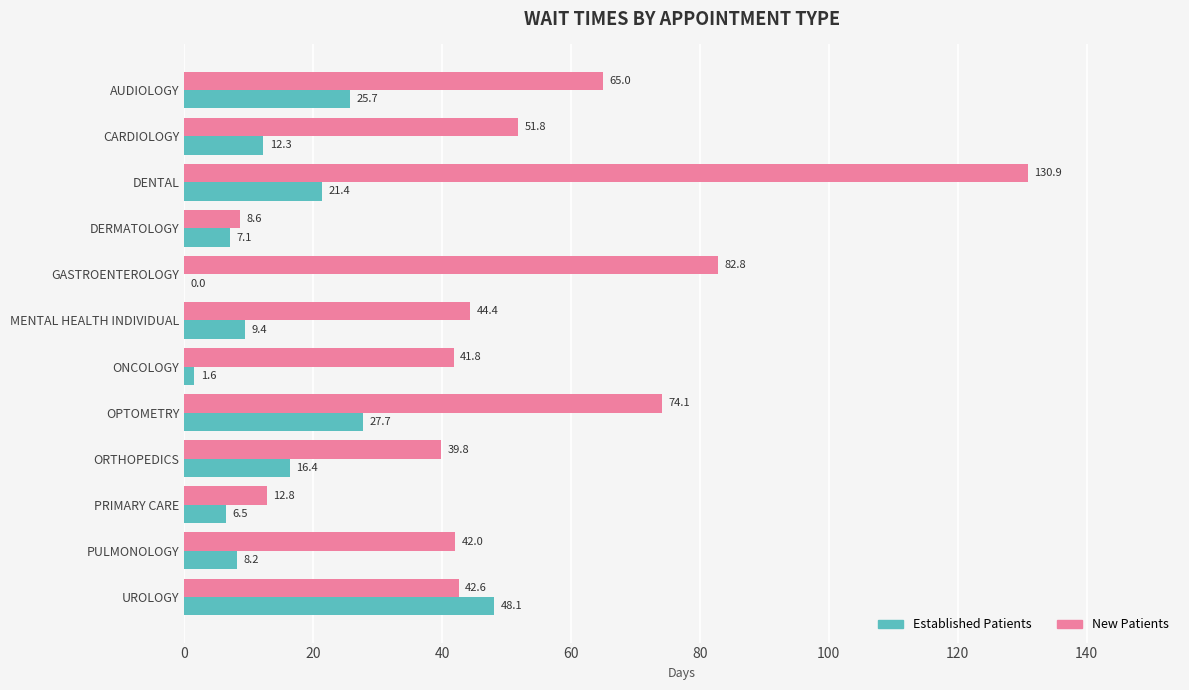

At which category is the sum across all series the highest?

DENTAL